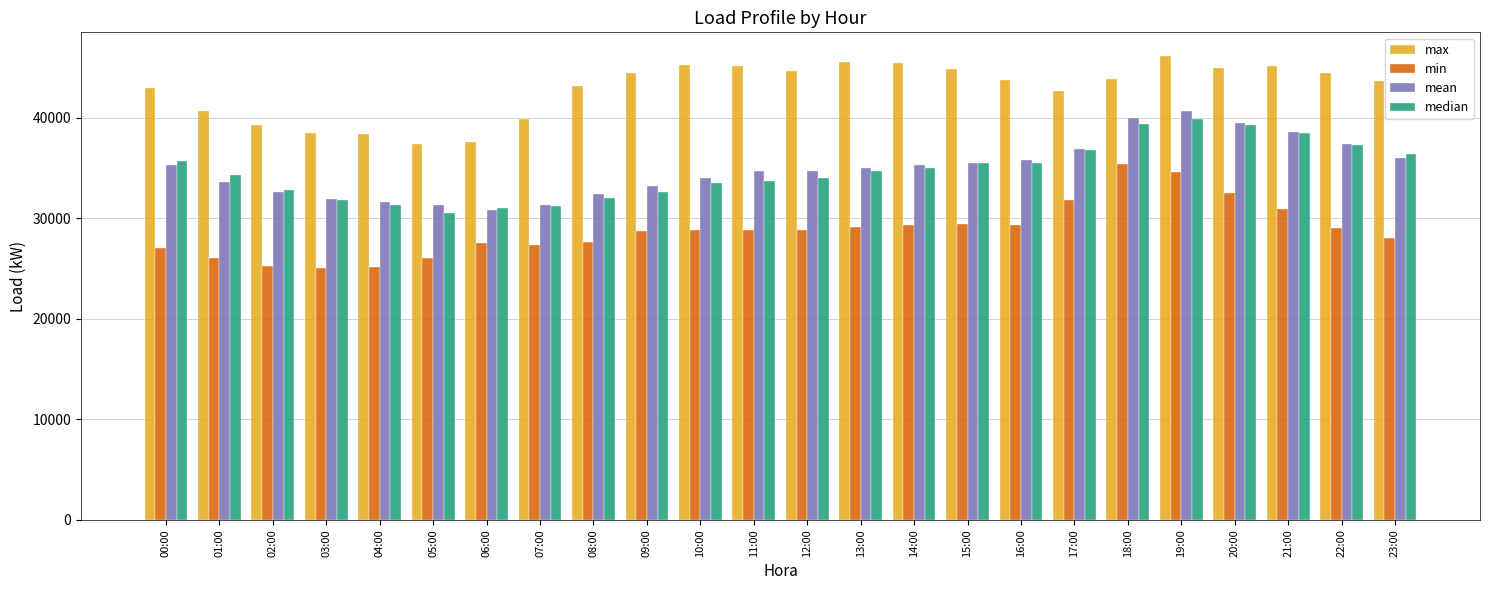

What is the minimum value for median?

30555.9